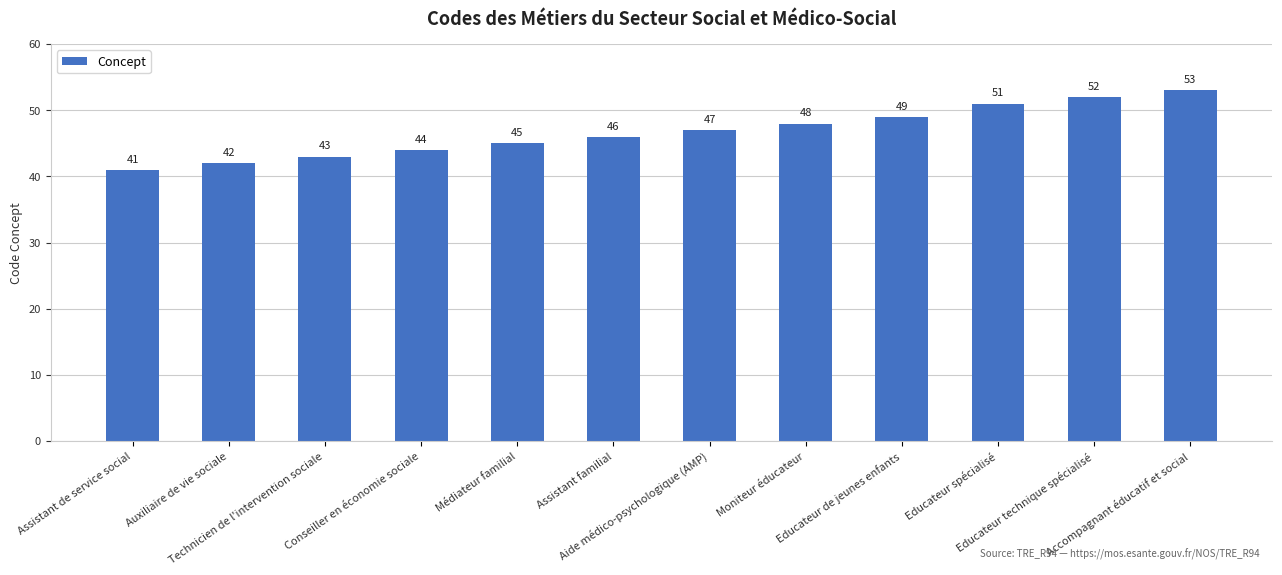

What is the ratio of the value at Conseiller en économie sociale to the value at Moniteur éducateur?

0.9